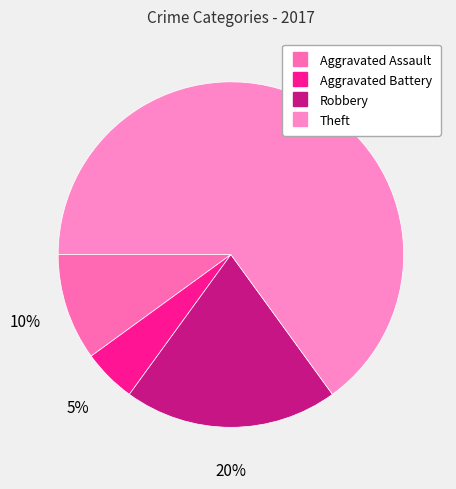

True or false: Aggravated Assault accounts for 10% of the total.

True